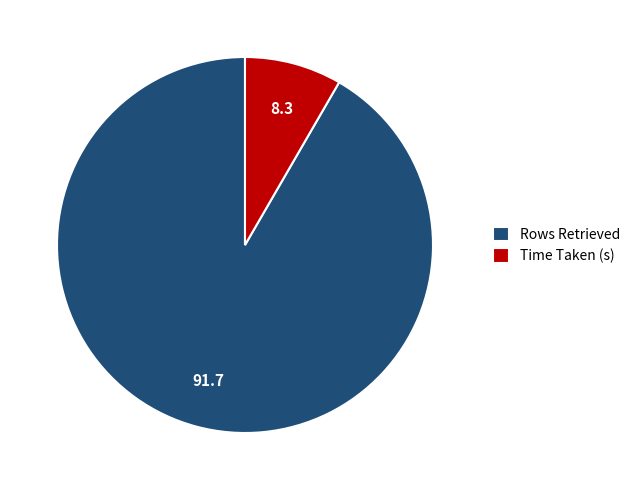

True or false: Rows Retrieved accounts for 92% of the total.

True